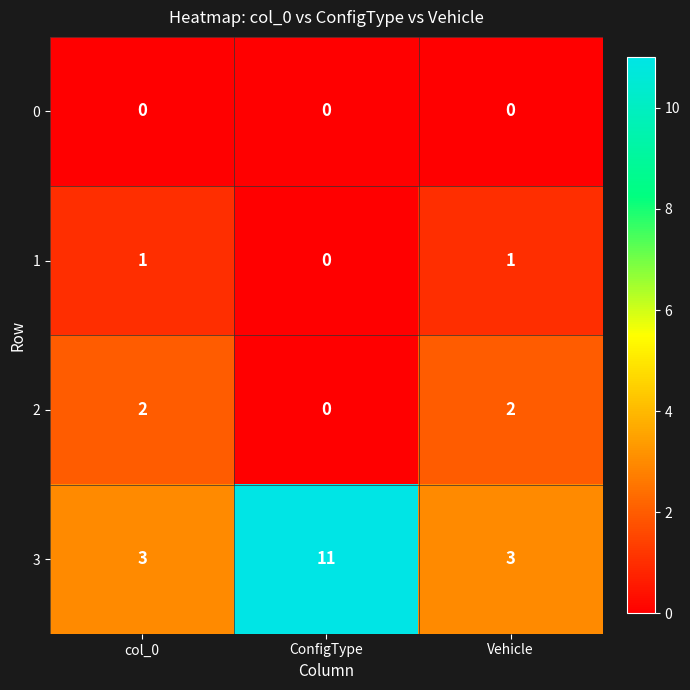

Reading left to right, list all the values displayed in this chart.

0: col_0=0	ConfigType=0	Vehicle=0
1: col_0=1	ConfigType=0	Vehicle=1
2: col_0=2	ConfigType=0	Vehicle=2
3: col_0=3	ConfigType=11	Vehicle=3